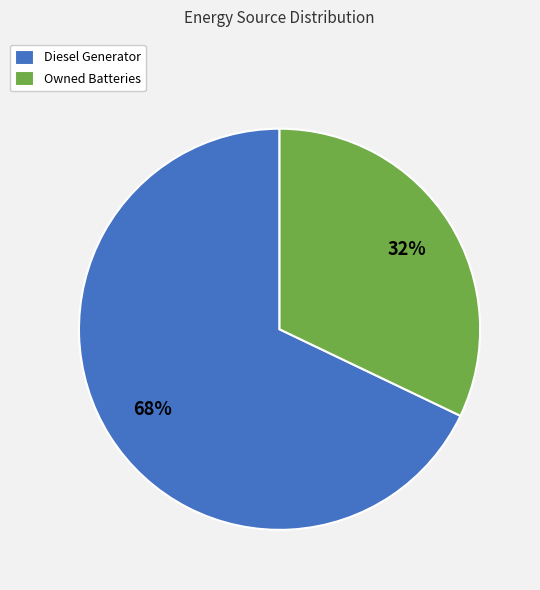

Which has a higher value, Owned Batteries or Diesel Generator?

Diesel Generator